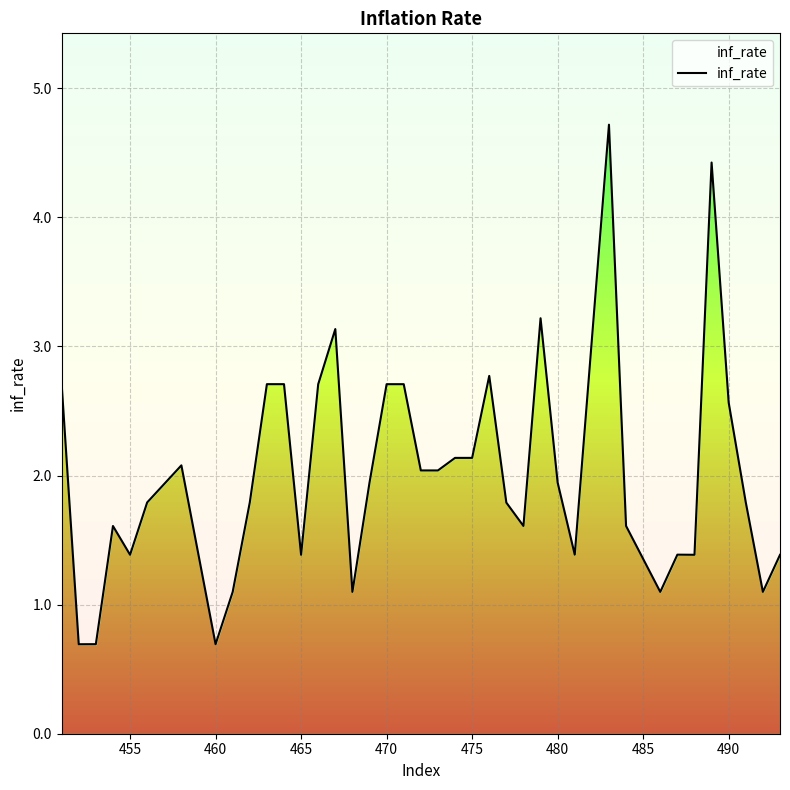

How many data points are less than 1?

3